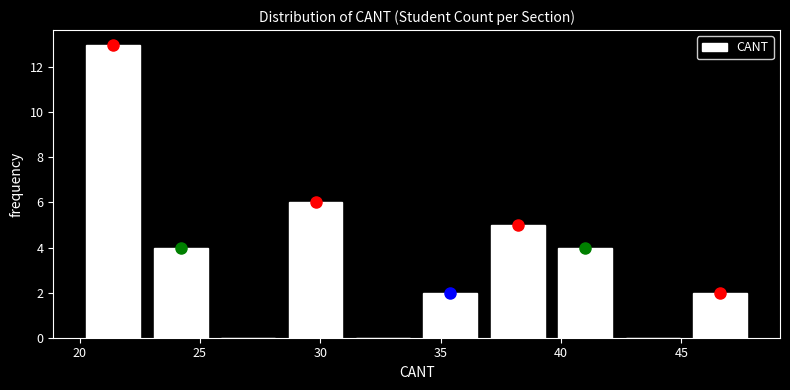

Which range on the x-axis has the tallest bar?

20.0 to 22.8